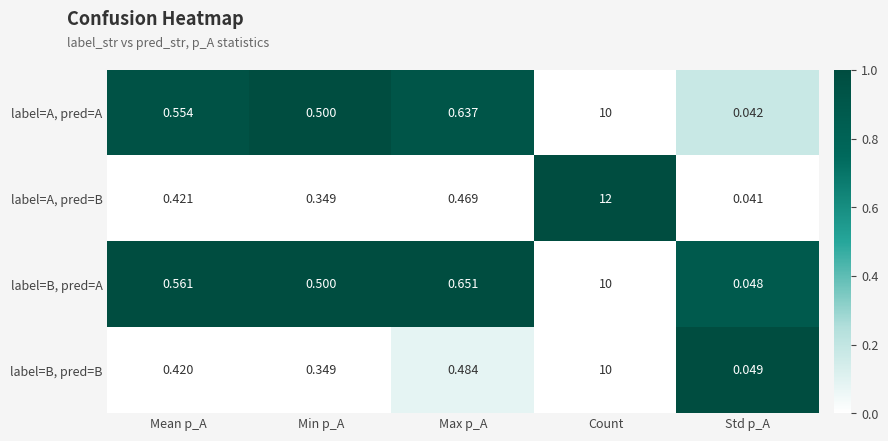

How many series are shown in this chart?

4